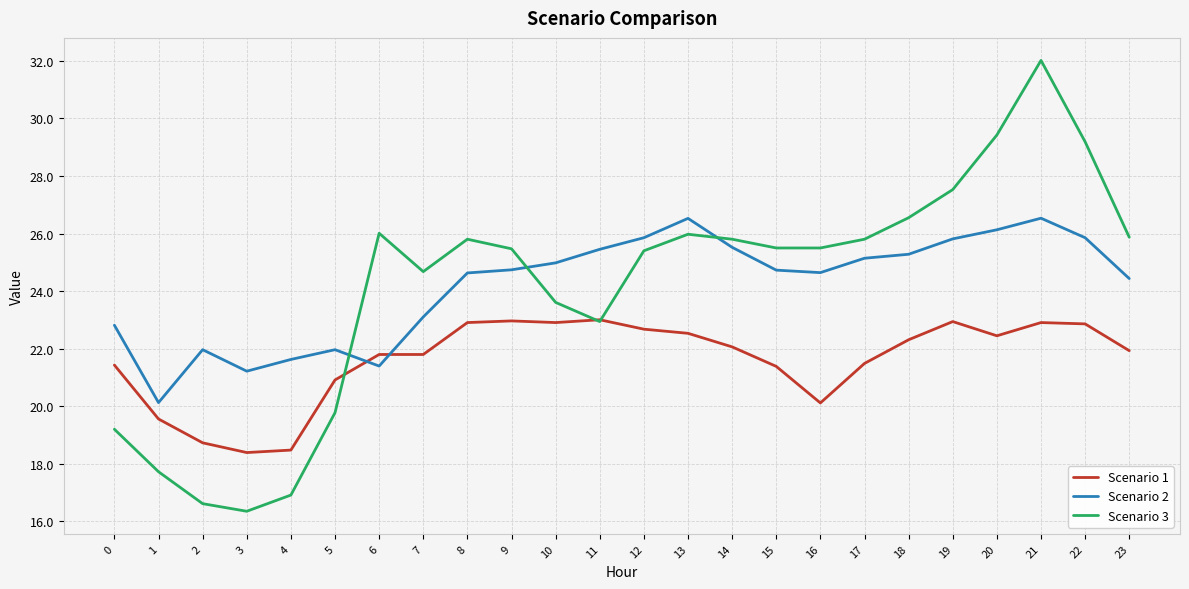

At which category does Scenario 3 reach its first local peak?

6